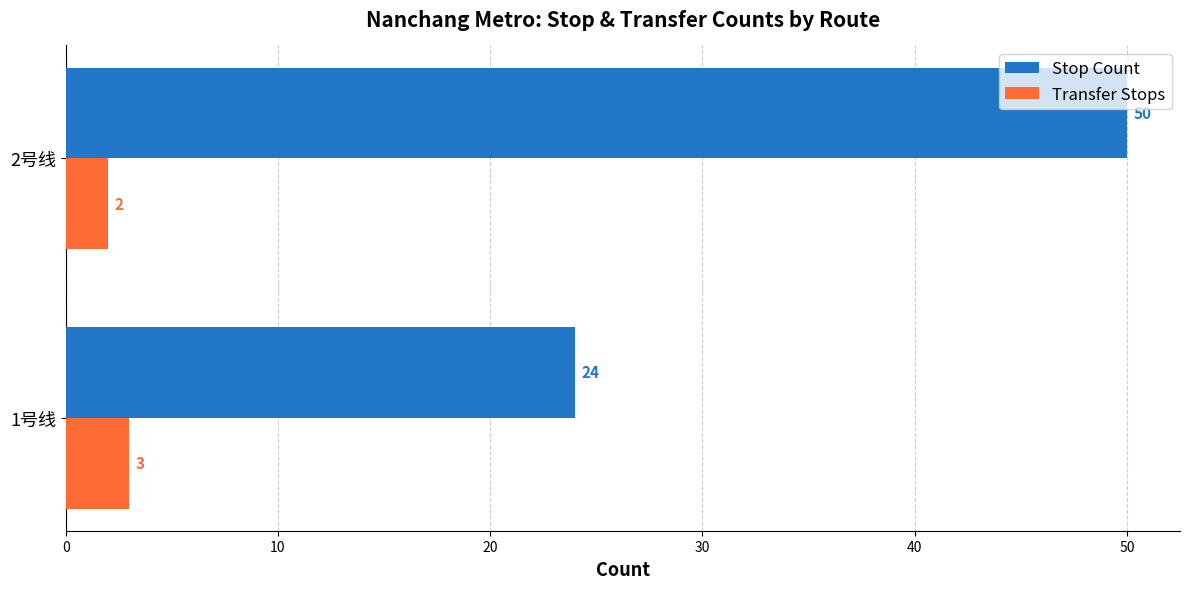

How many Stop Count values are between 24 and 50?

2